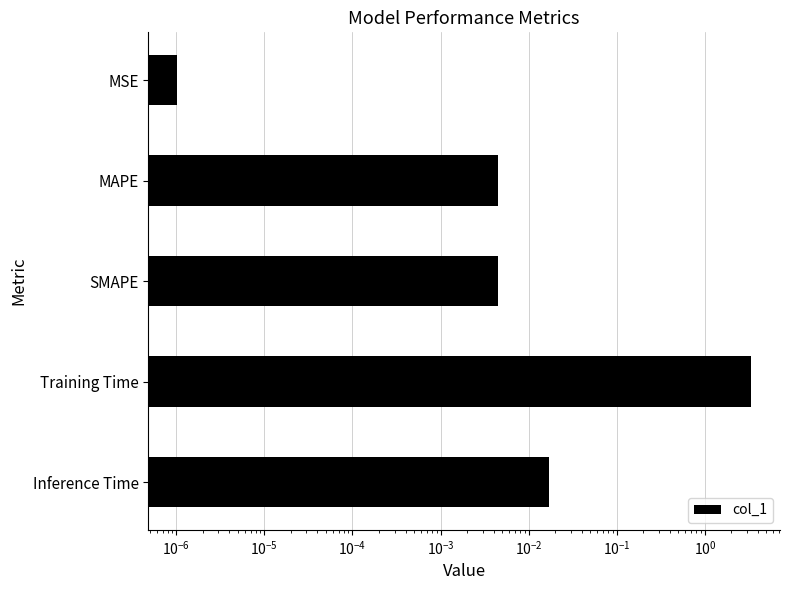

Is it true that the value at Training Time is 5.0?

False